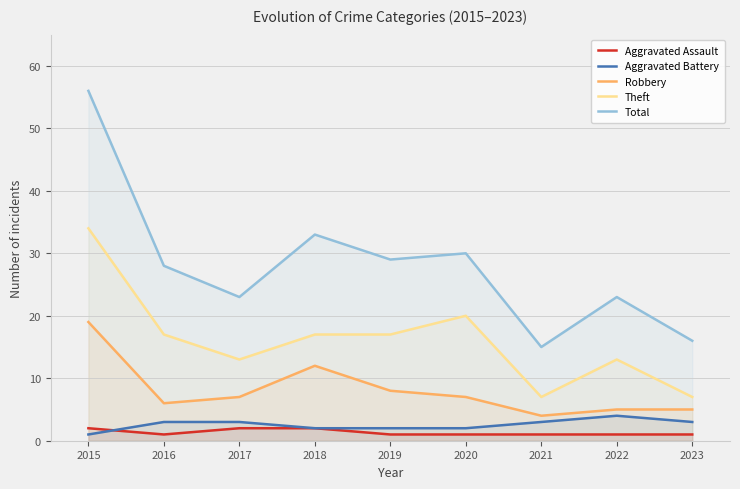

The value of Robbery at 2019 is 8. True or false?

True